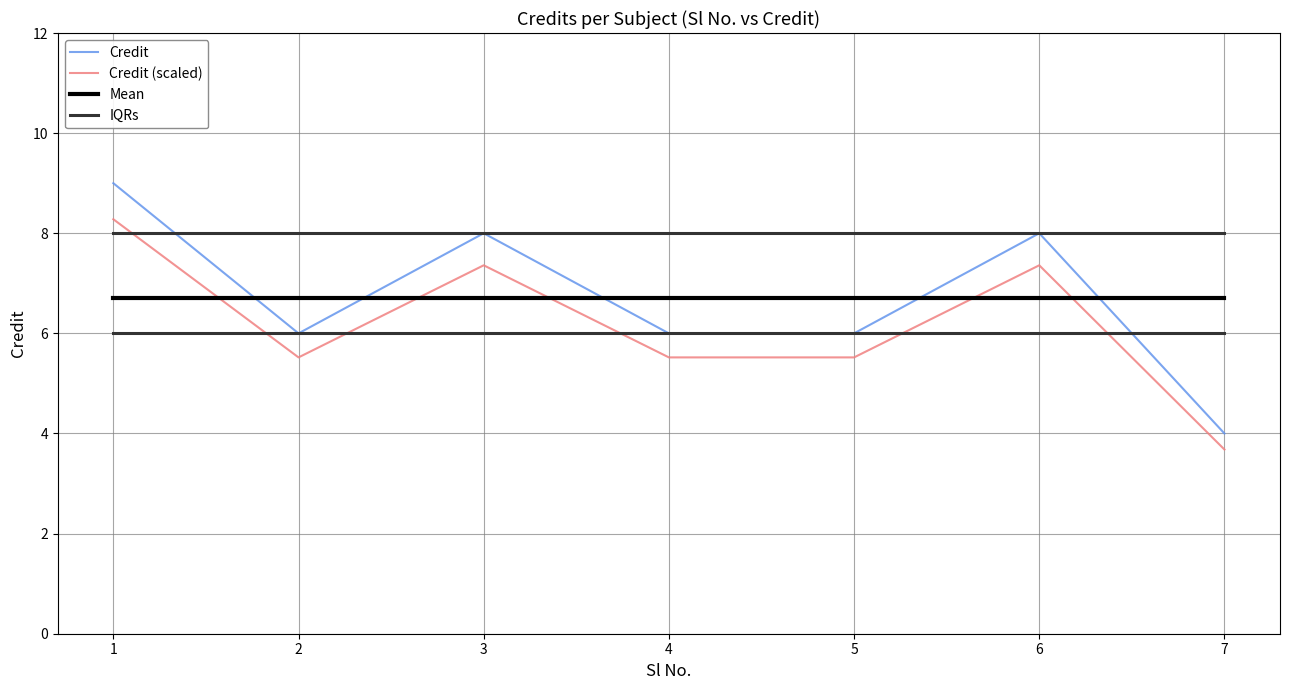

At which category does Credit reach its first local peak?

3